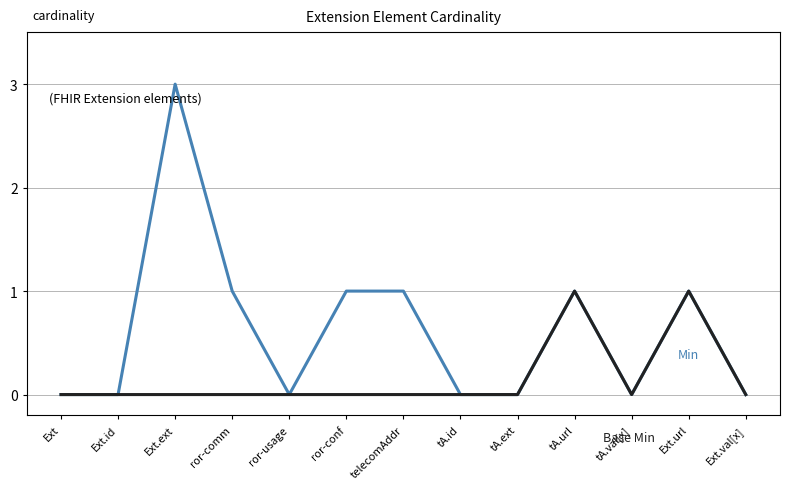

At which category is the sum across all series the highest?

Ext.ext